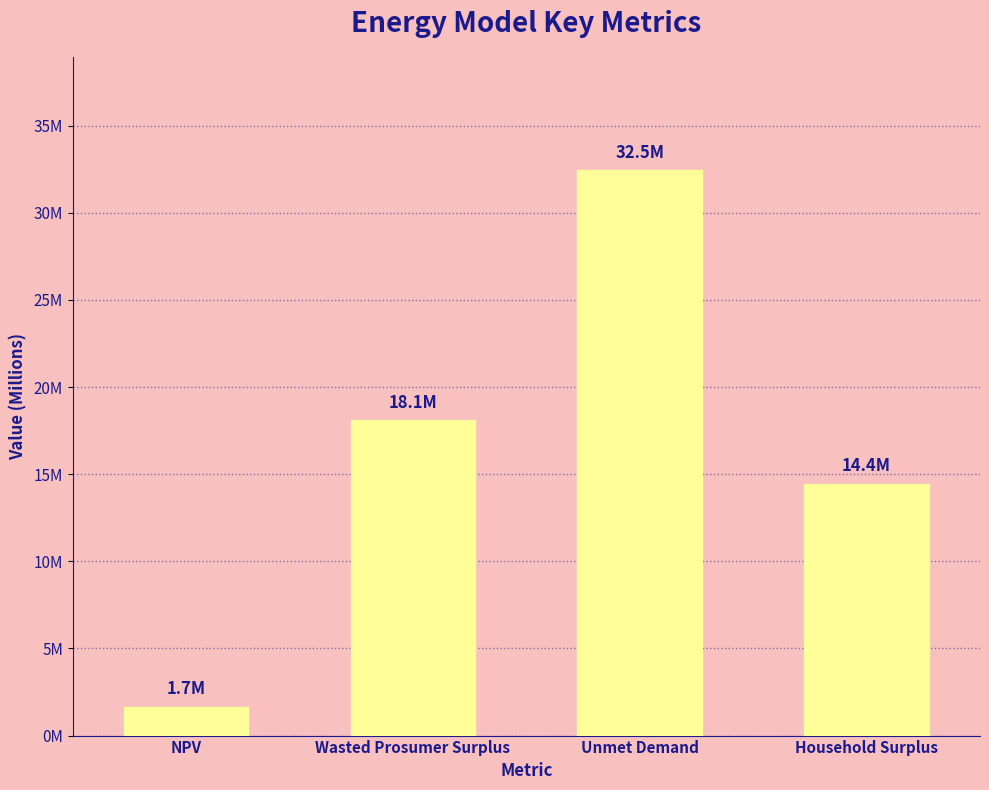

Are the bars horizontal?

No